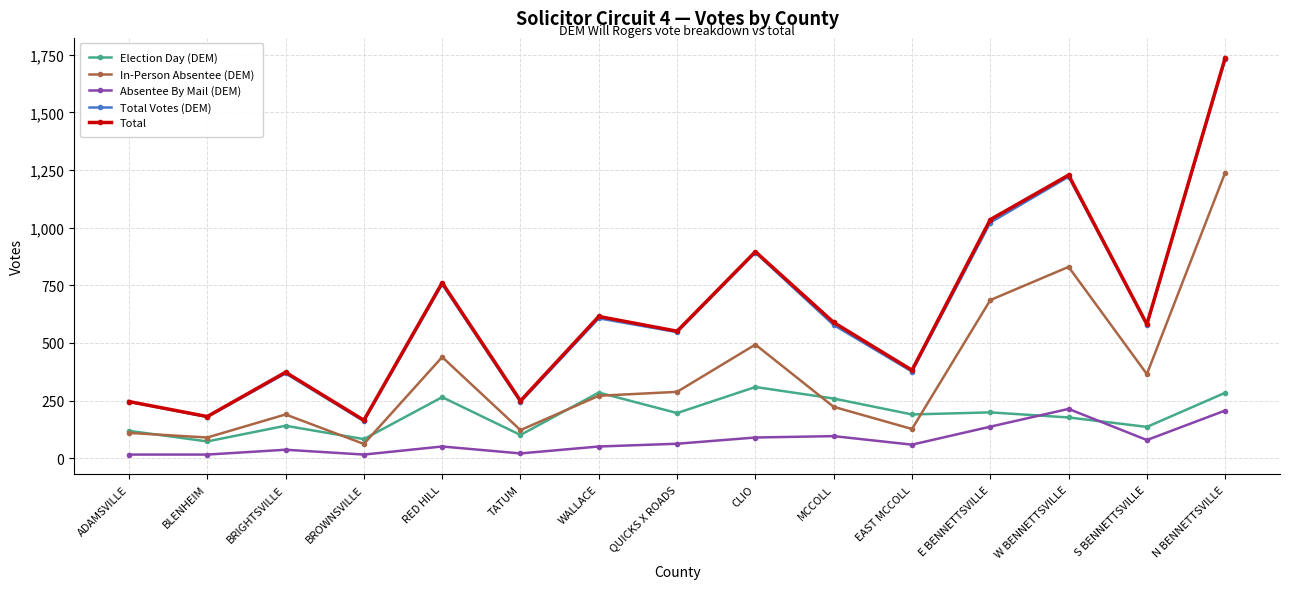

True or false: In-Person Absentee (DEM) and Total Votes (DEM) cross at least once.

False